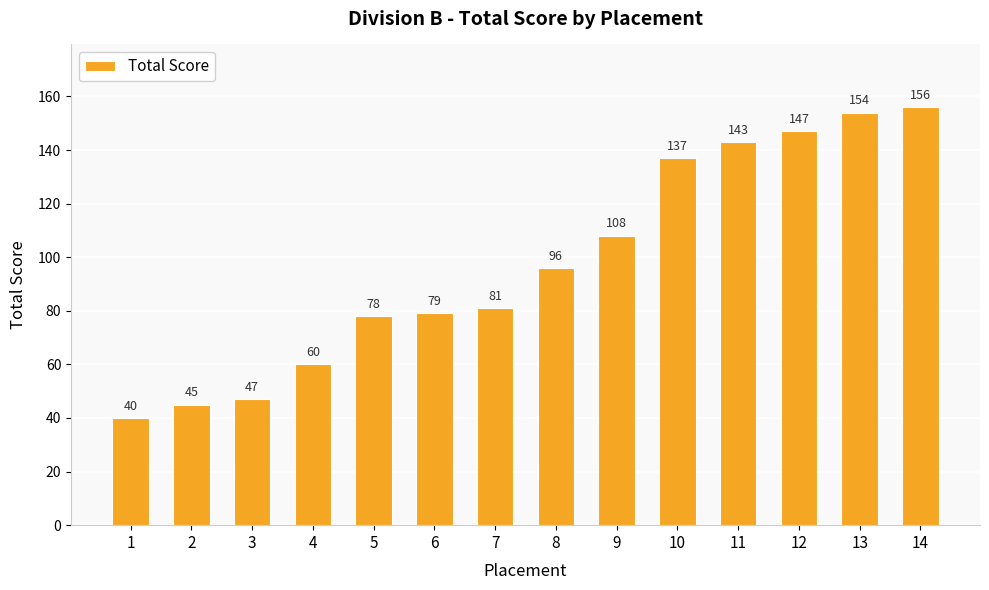

Is it true that the value at 1 is 64?

False